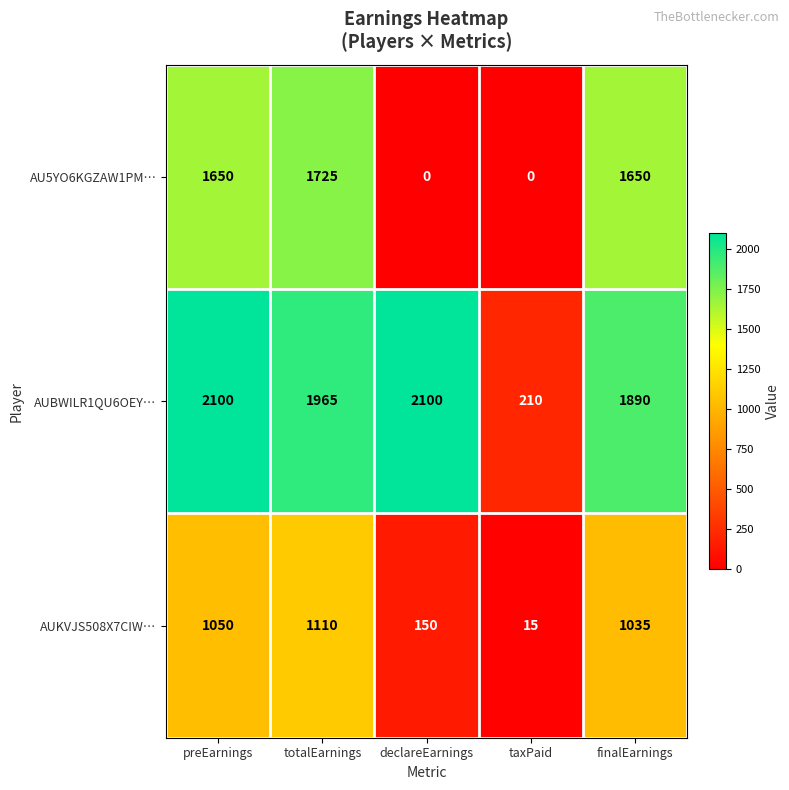

Read the AUKVJS508X7CIW… value at declareEarnings, to the nearest 10.

150